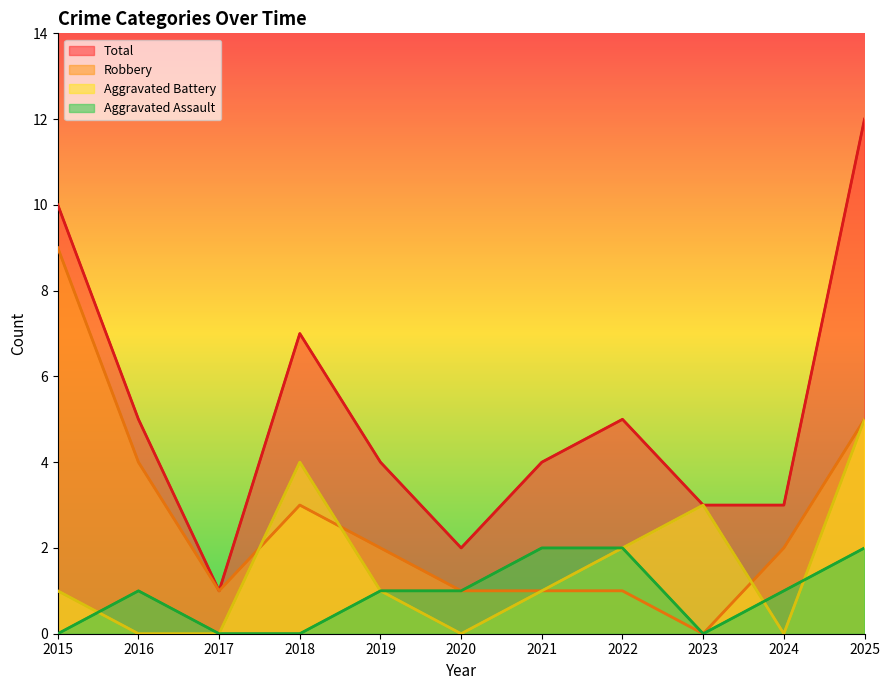

What is the difference between the second highest and minimum values in the Aggravated Battery series?

4